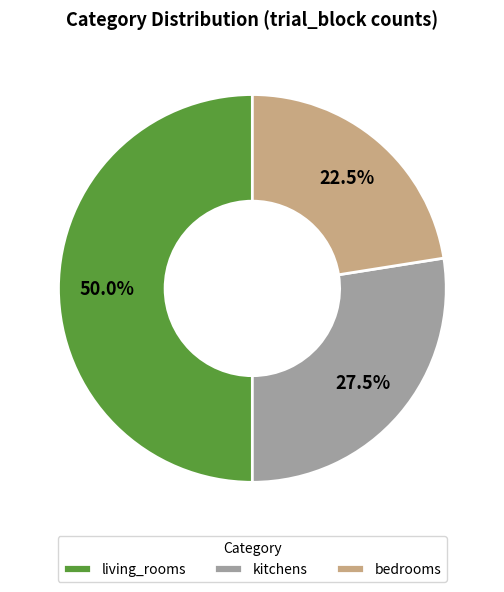

Which category has the biggest portion of the pie?

living_rooms